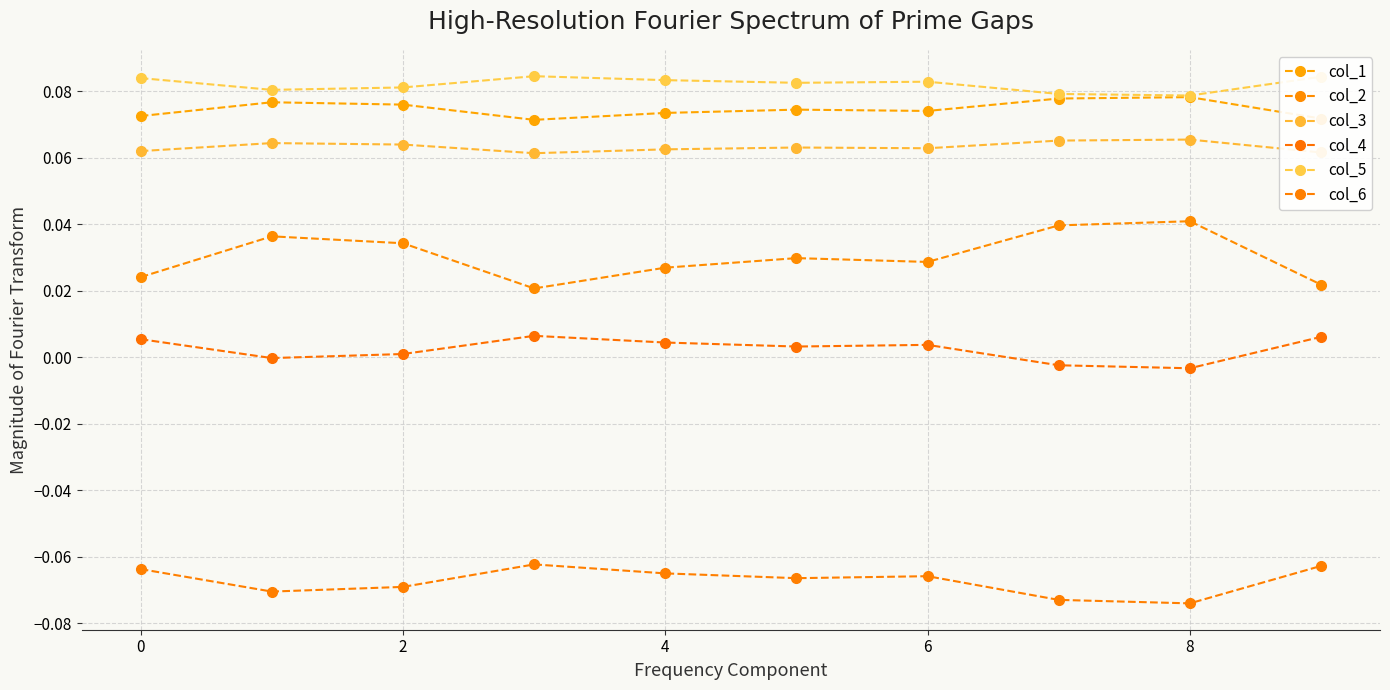

How many data points does each series have?

10